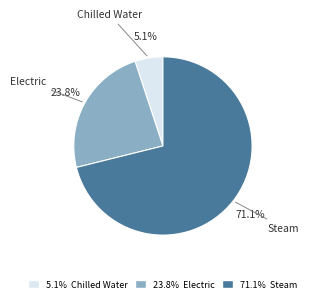

Is there any slice that represents more than half of the pie?

Yes